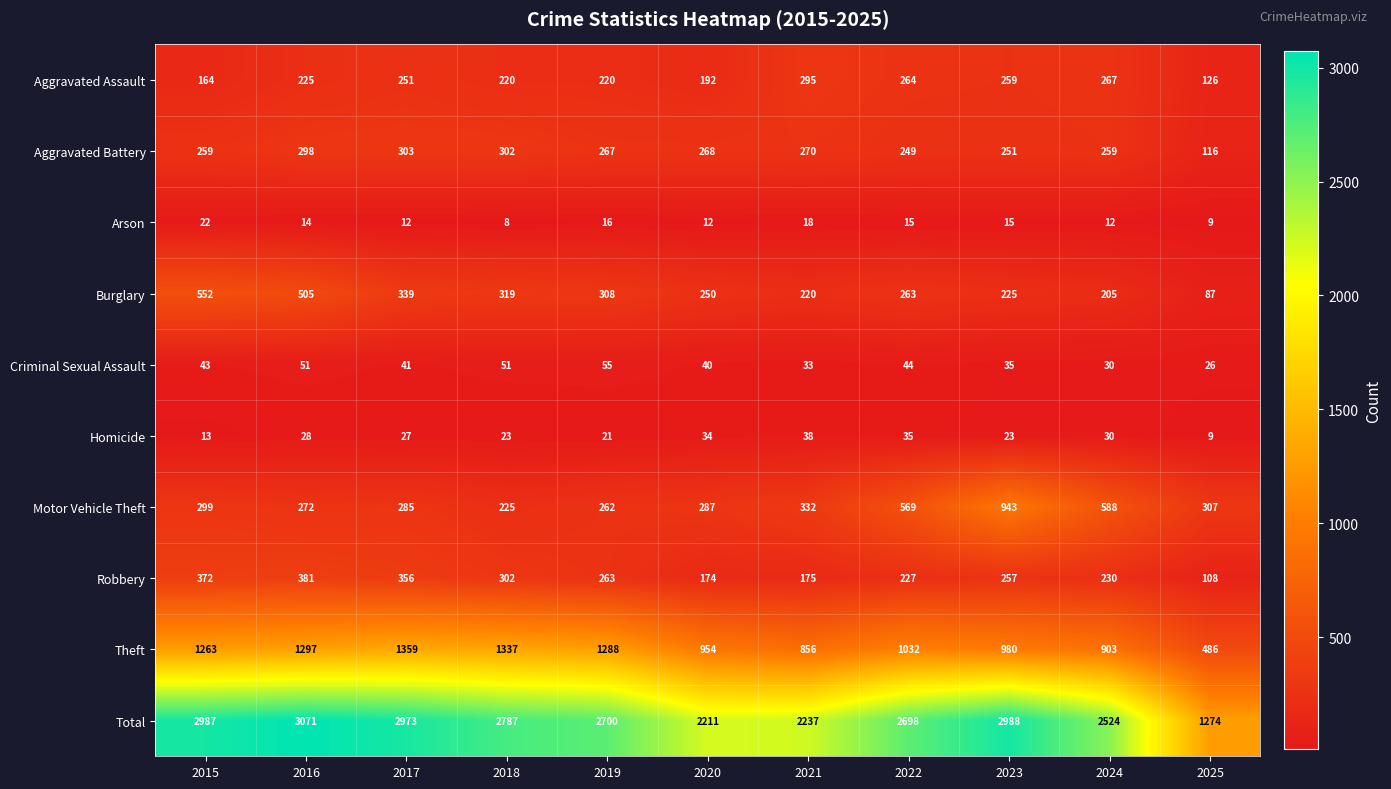

What is the difference between the Aggravated Battery values at 2025 and 2024?

143